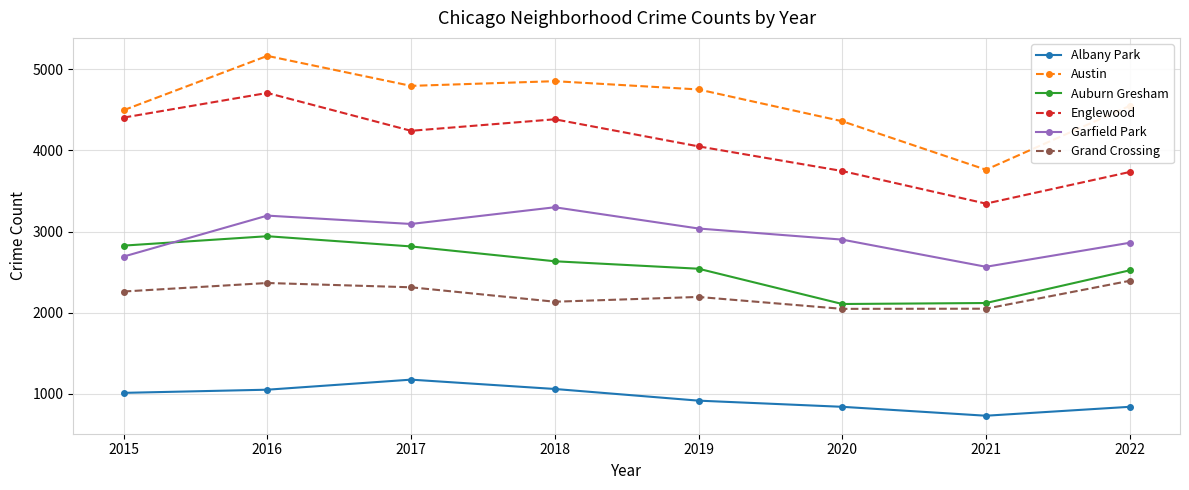

At how many categories does at least one series exceed 4917?

1